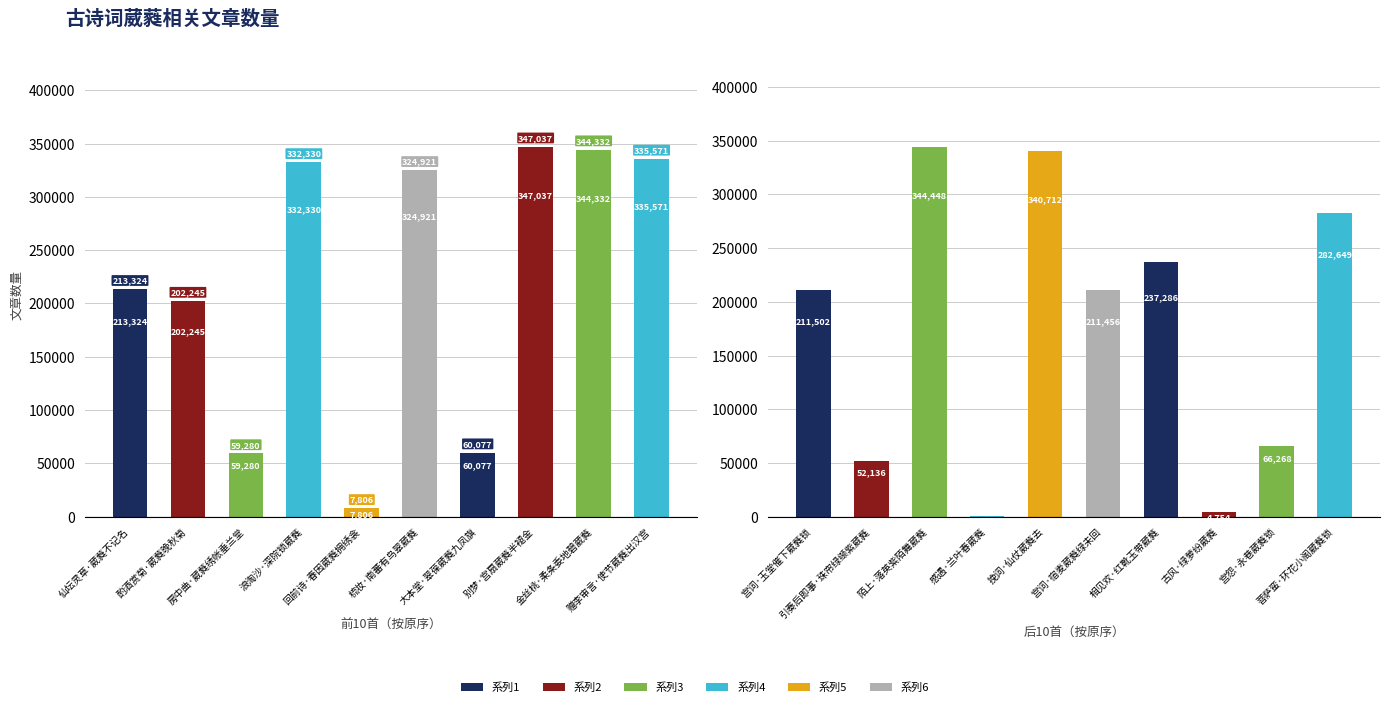

Does the chart contain any negative values?

No